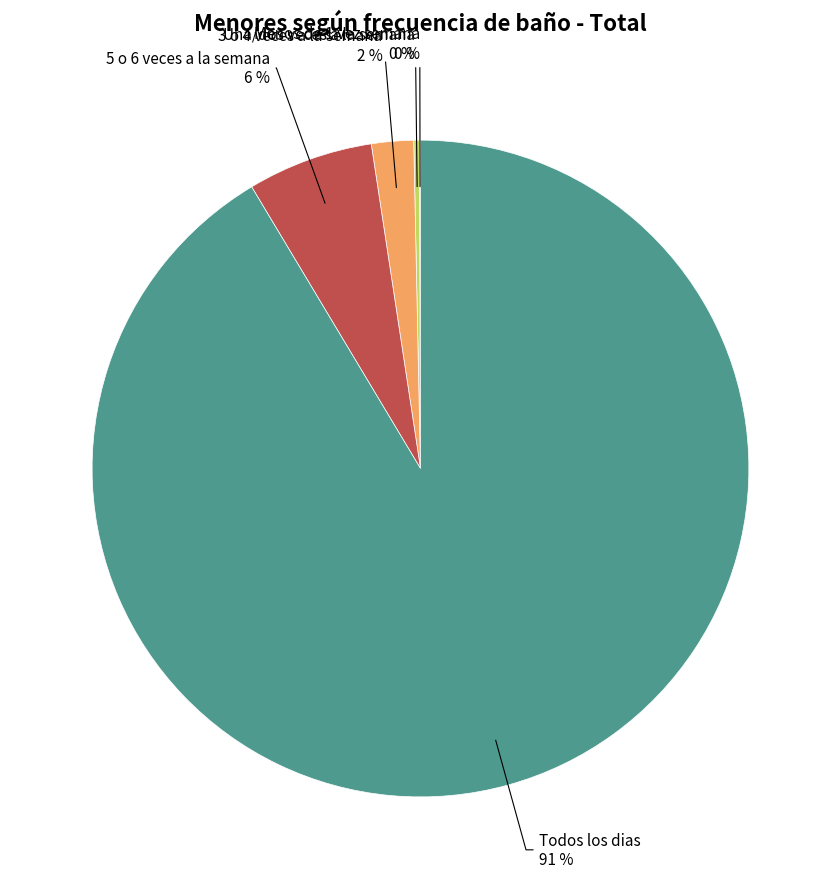

What is the largest slice in the pie chart?

Todos los dias